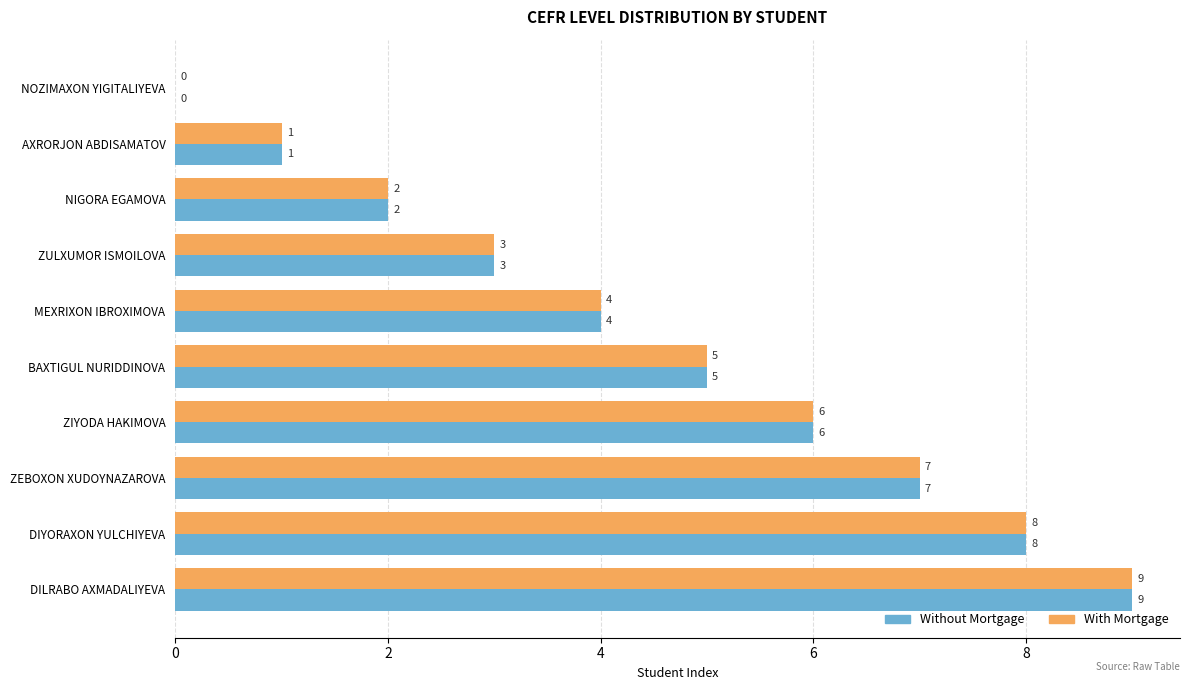

What is the total value across all series at DIYORAXON YULCHIYEVA?

16